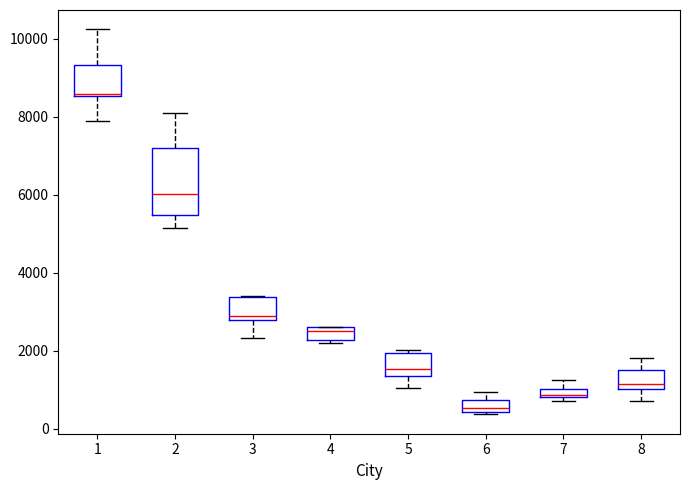

Where is the upper edge of the box at x = 7 on the y-axis? The values are not printed on the chart, so give them approximately, as read against the axis.

1000